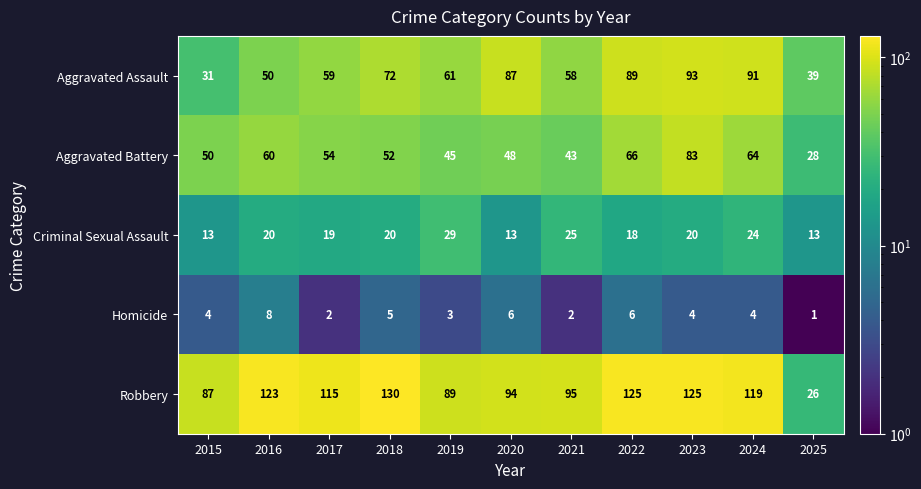

Which series changed the most between 2020 and 2023?

Aggravated Battery